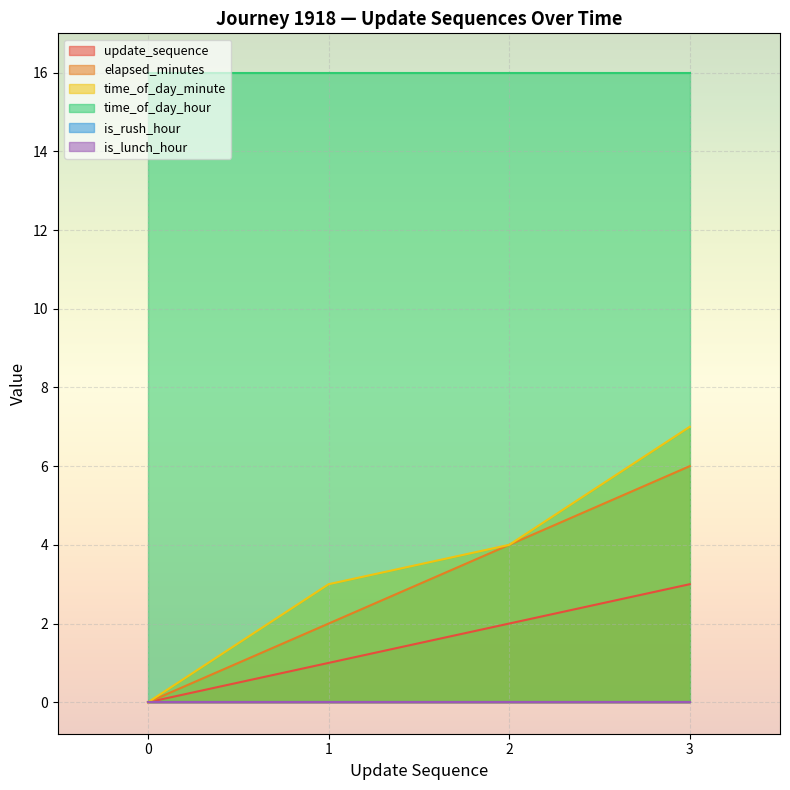

True or false: elapsed_minutes and update_sequence cross at least once.

False